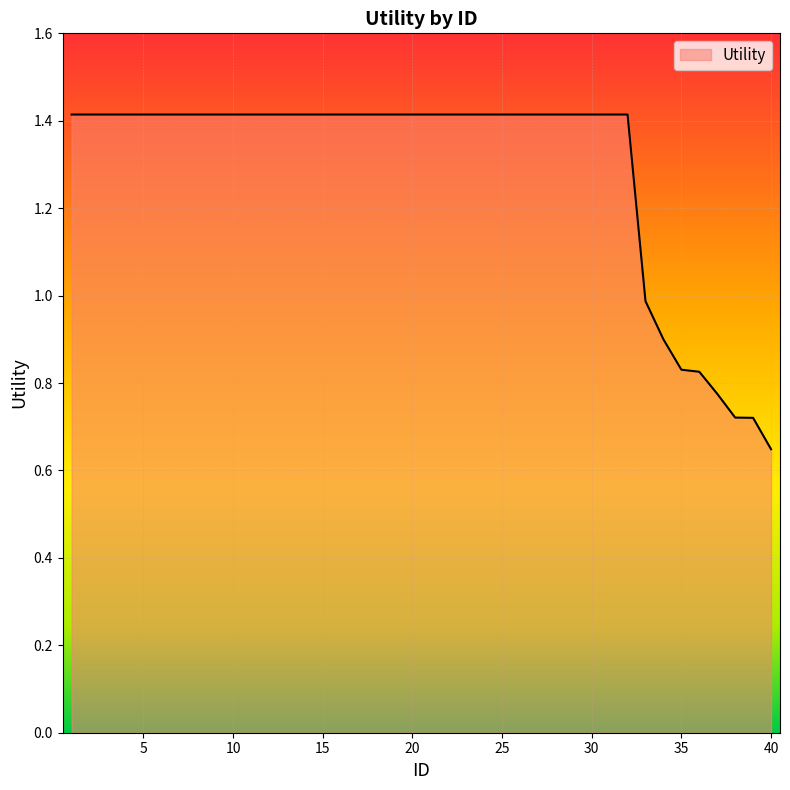

What is the maximum value shown in the chart?

1.4